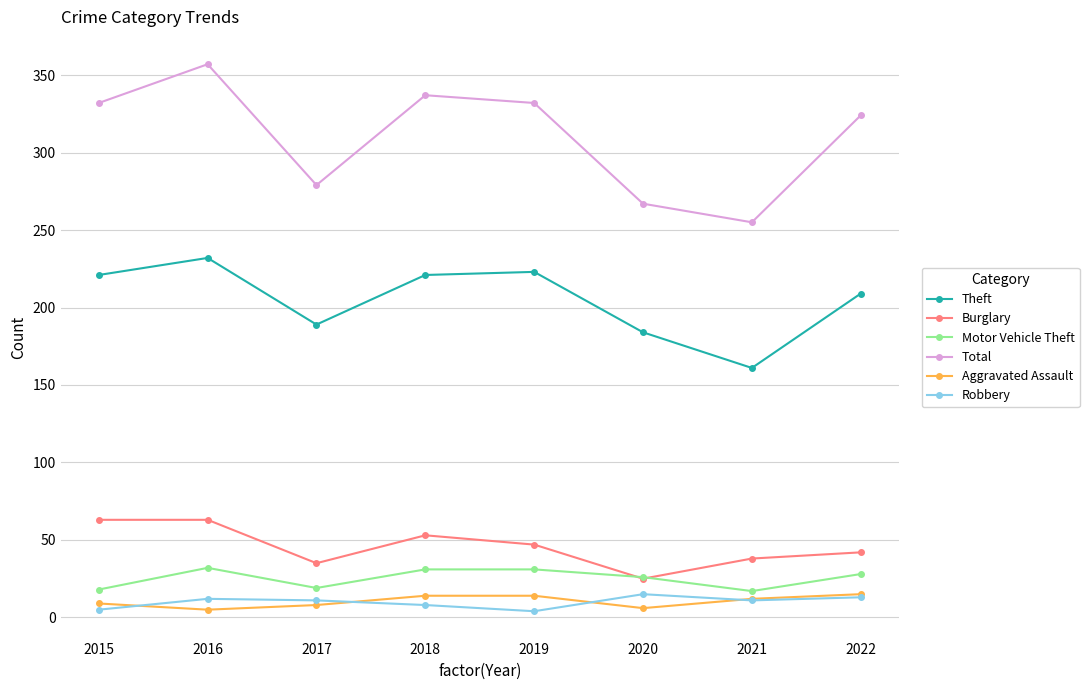

Which category has the highest value across all series?

2016